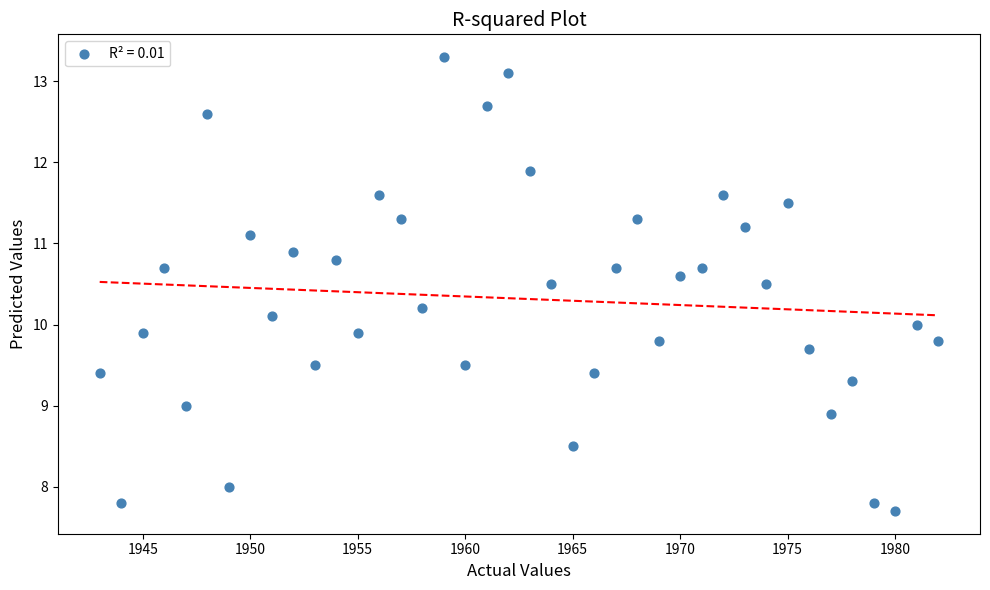

What is the range of X values (max minus min)?

39.0